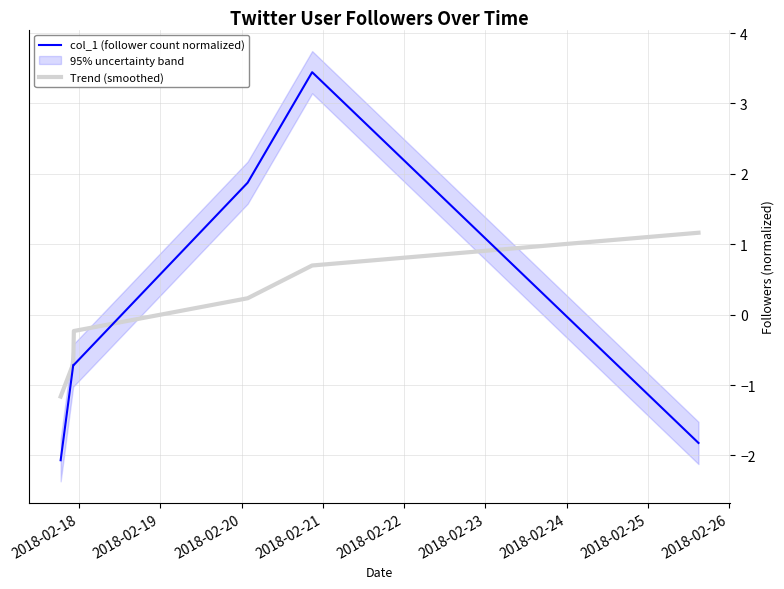

What is the value of the Trend (smoothed) point at the 6th from the left?

1.2